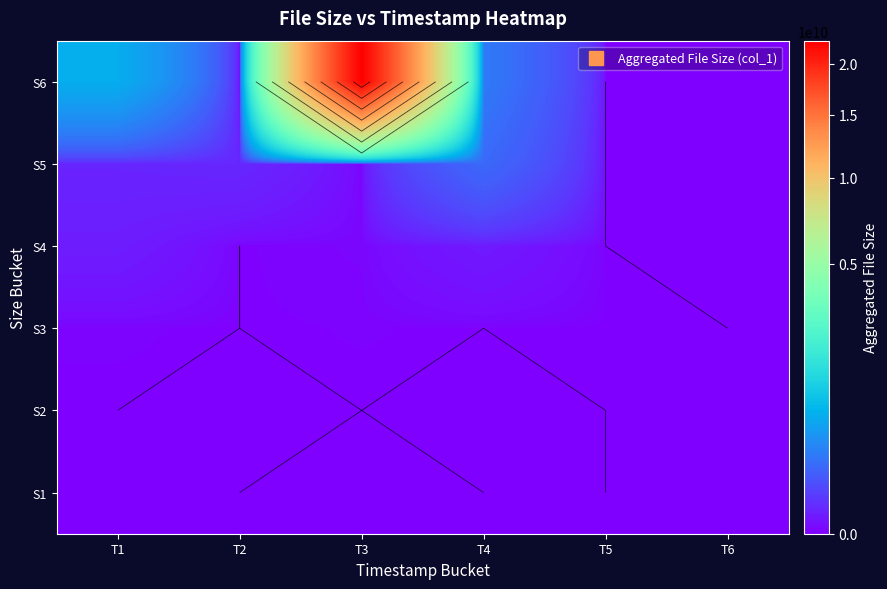

True or false: S2 has a value of 3579 at T4.

False